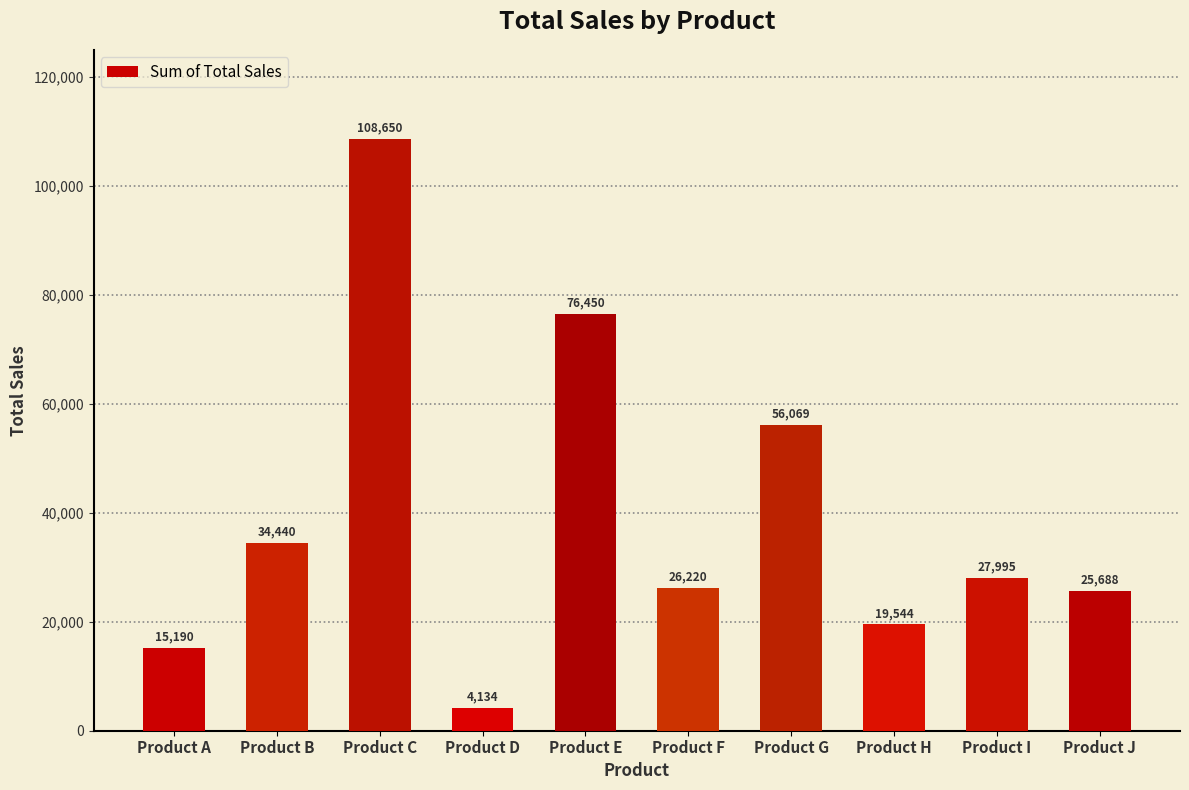

At which label is the value closest to 56392?

Product G